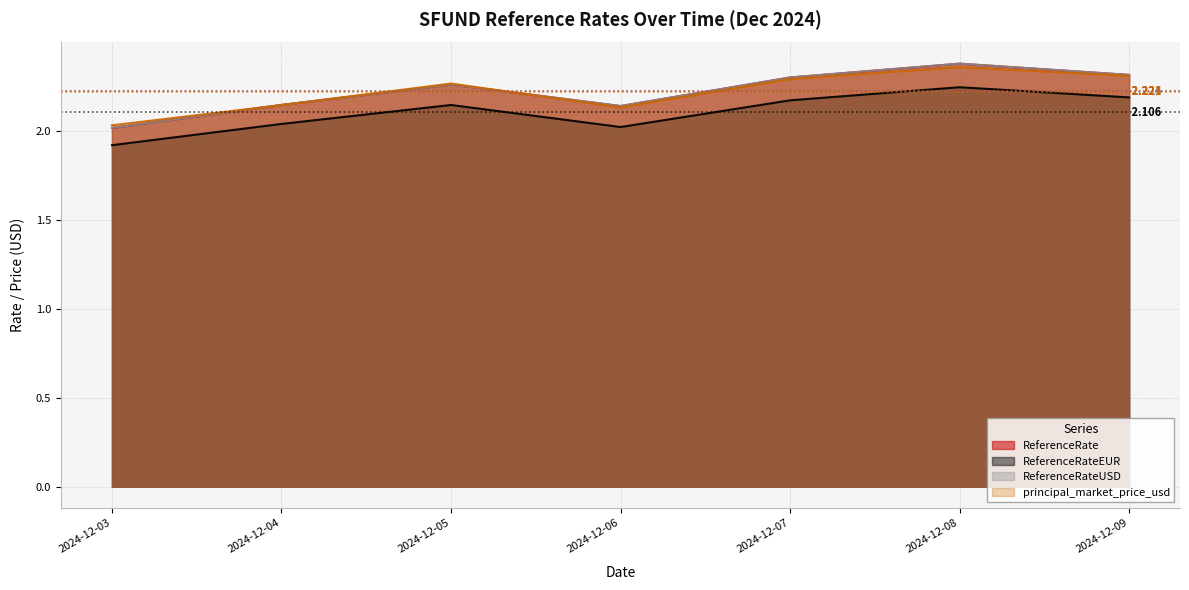

Which series has the largest total across all categories?

ReferenceRate